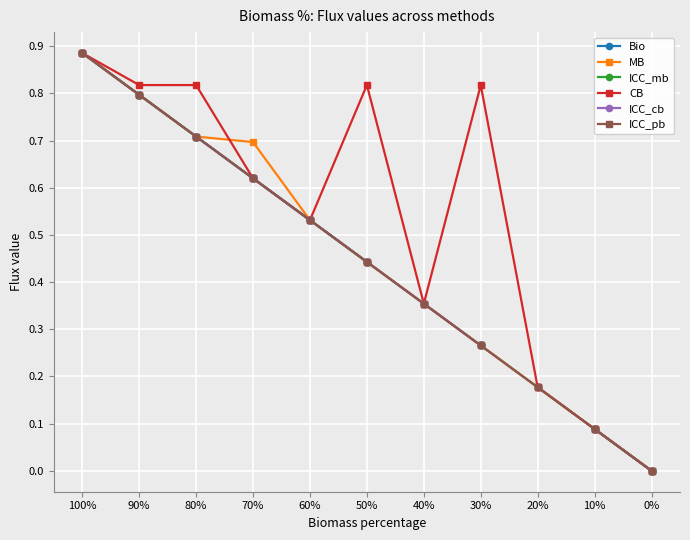

The ICC_mb series shows 0.9 at 100%. True or false?

True